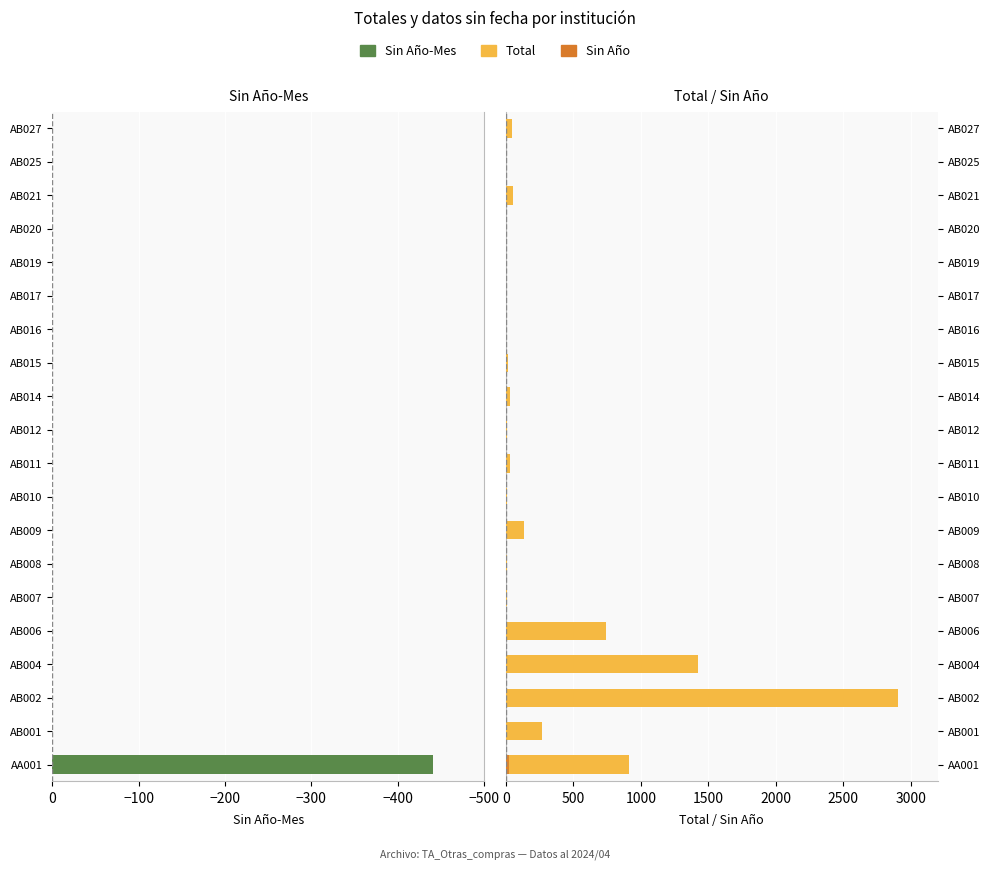

What is the sum of all Sin Año-Mes values?

-441